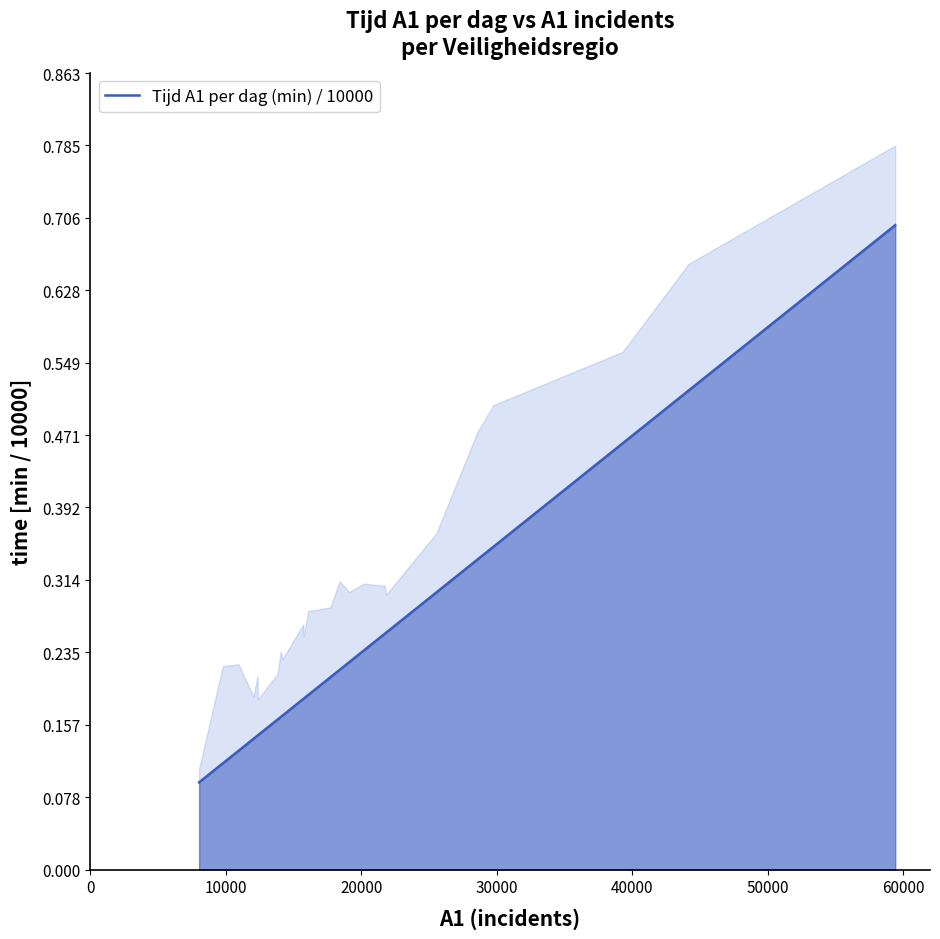

The value at 0 is 0.1. True or false?

True